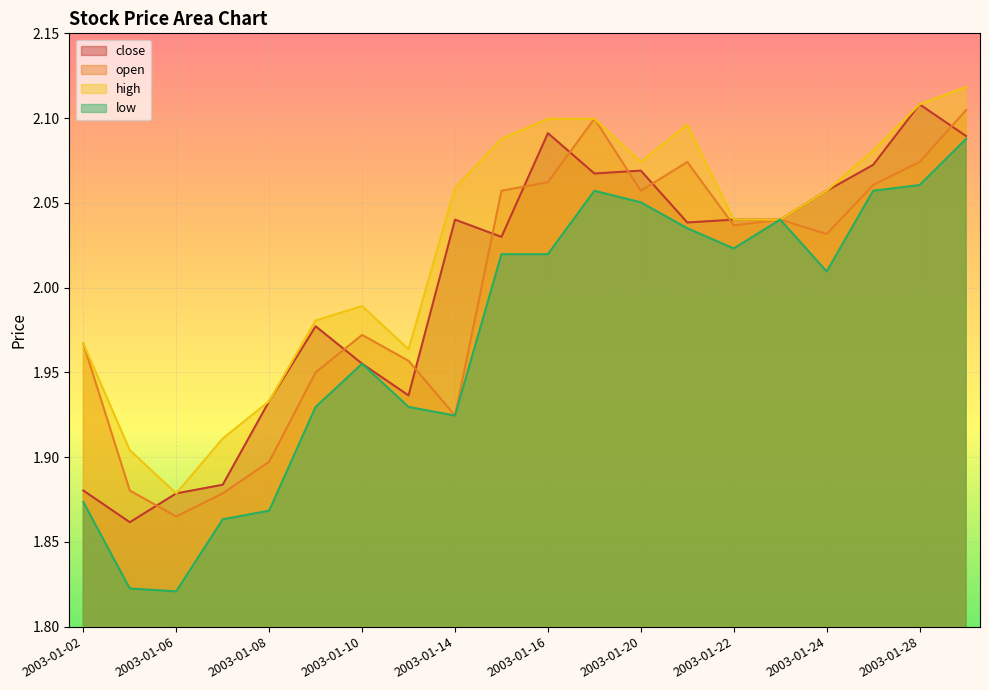

True or false: high has more than 2 points higher than both neighbors.

False